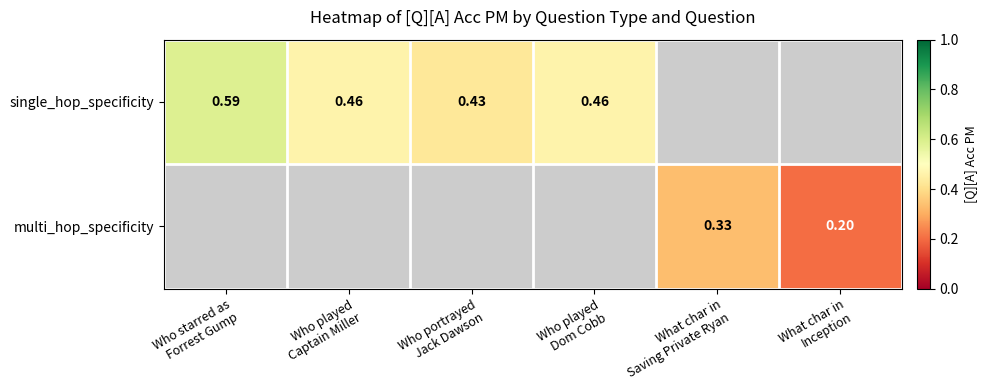

What is the highest value of the single_hop_specificity series?

0.6